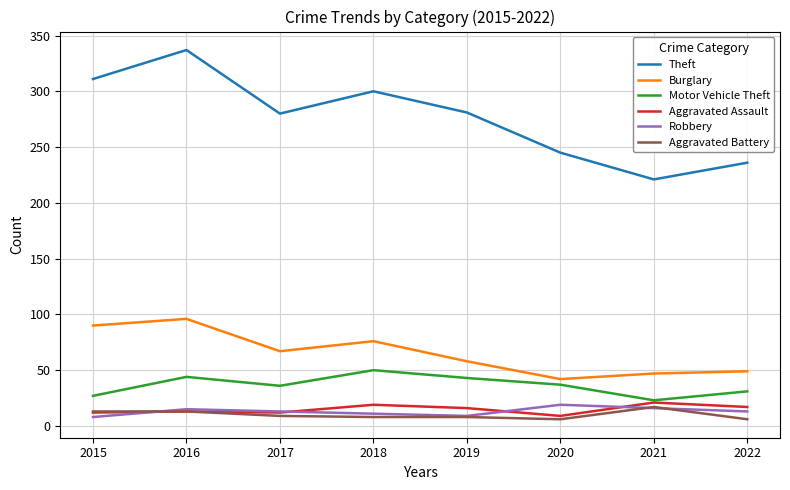

True or false: Theft has more than 1 interior local peaks.

True